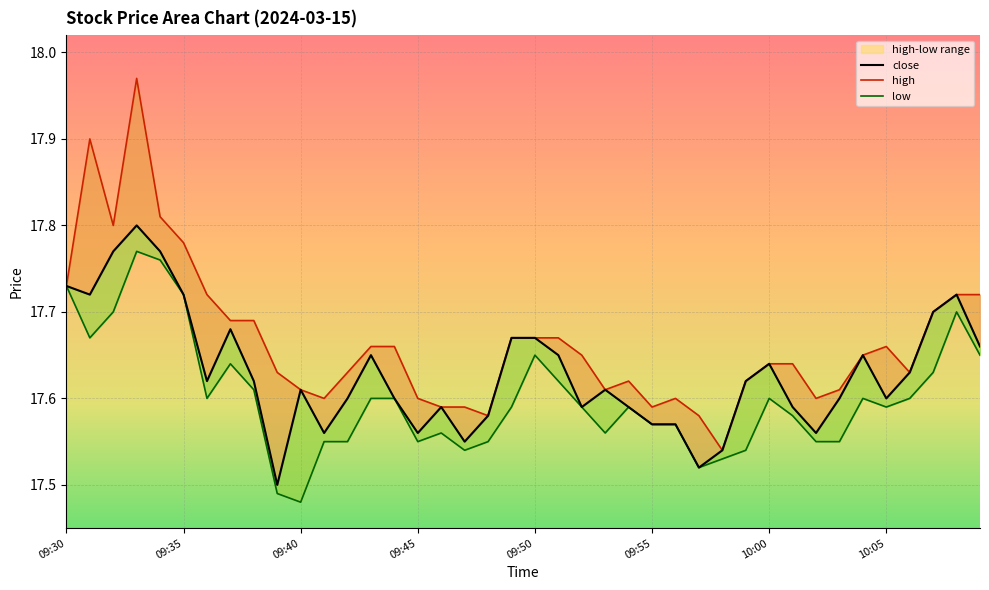

At 10:05, list the series in order from smallest to largest.

low, close, high